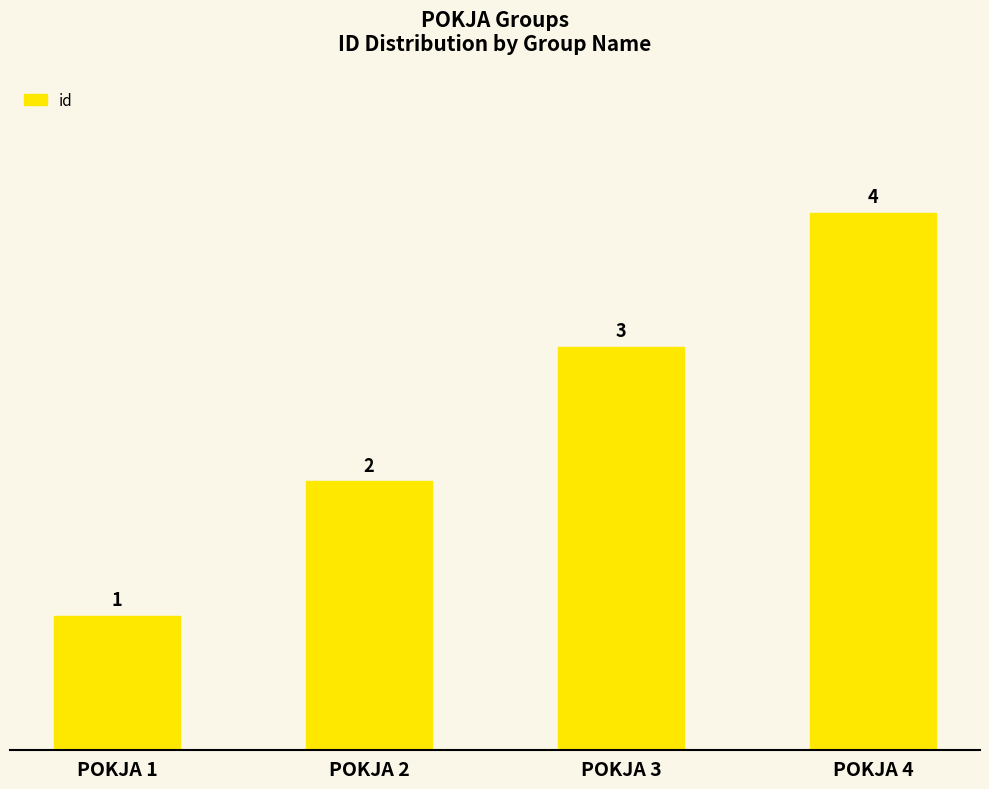

The value at POKJA 3 is 3. True or false?

True